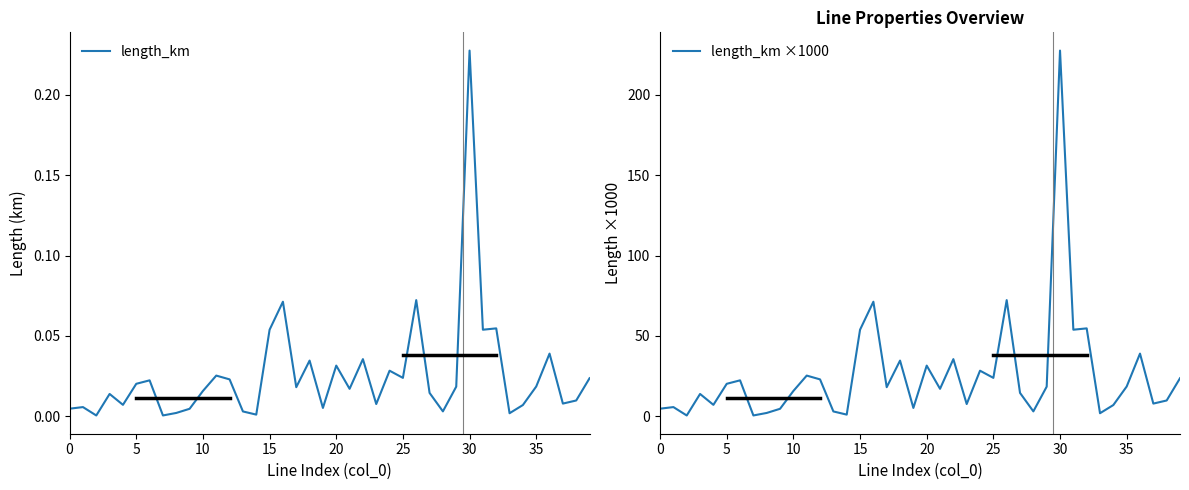

True or false: length_km ×1000 has a value of 93.5 at 15.

False